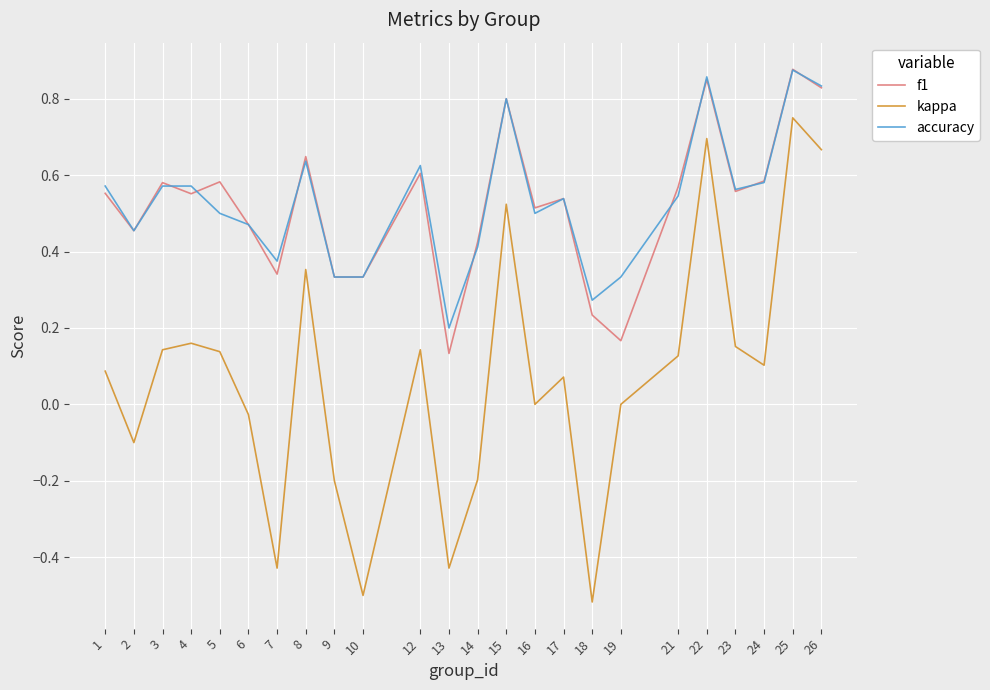

What is the total value across all series at 1?

1.2